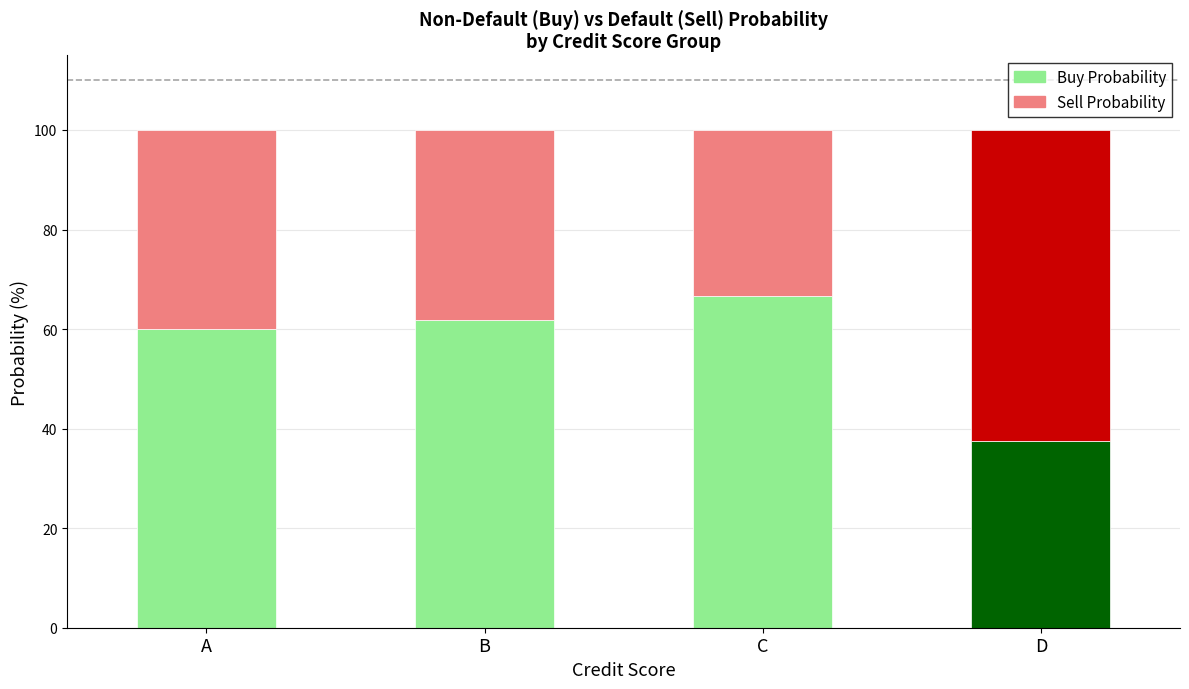

What is the average value of the Buy Probability series?

56.5